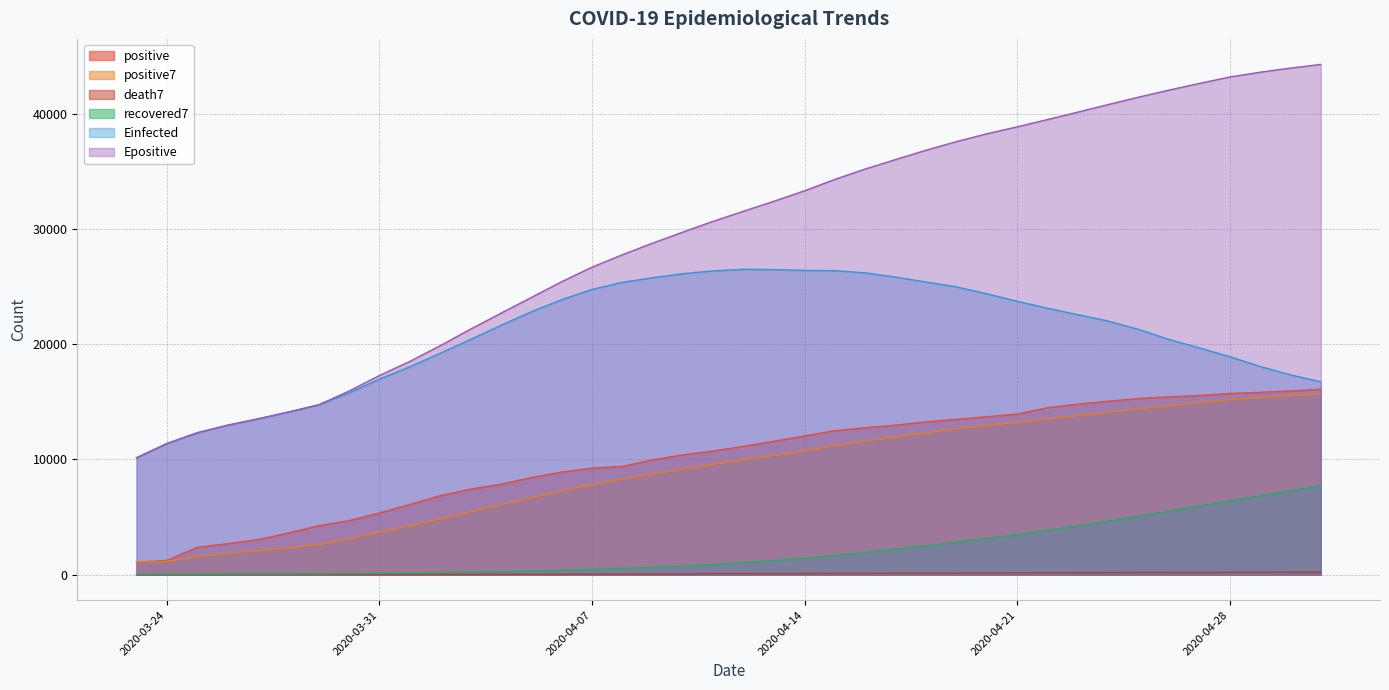

Which series has the largest total across all categories?

Epositive